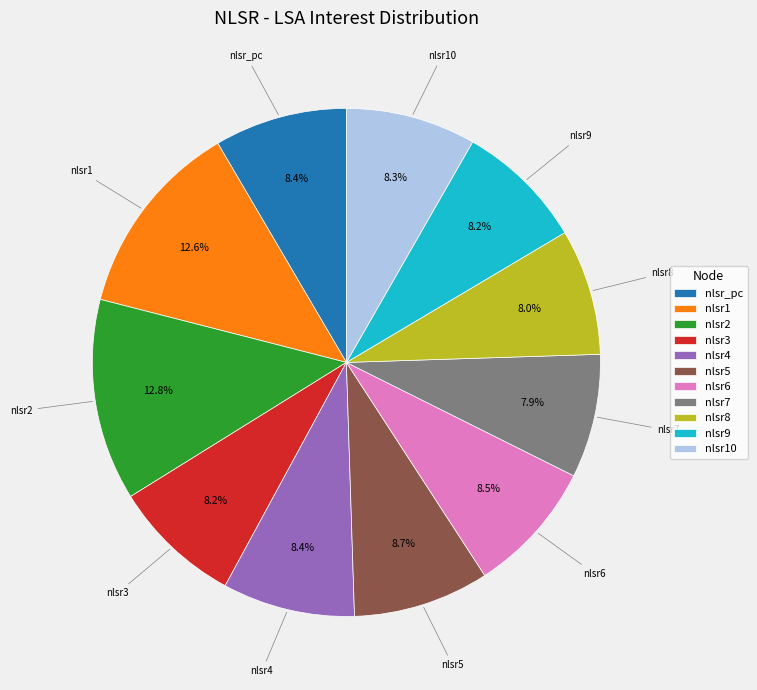

What is the ratio of the value at nlsr7 to the value at nlsr1?

0.6